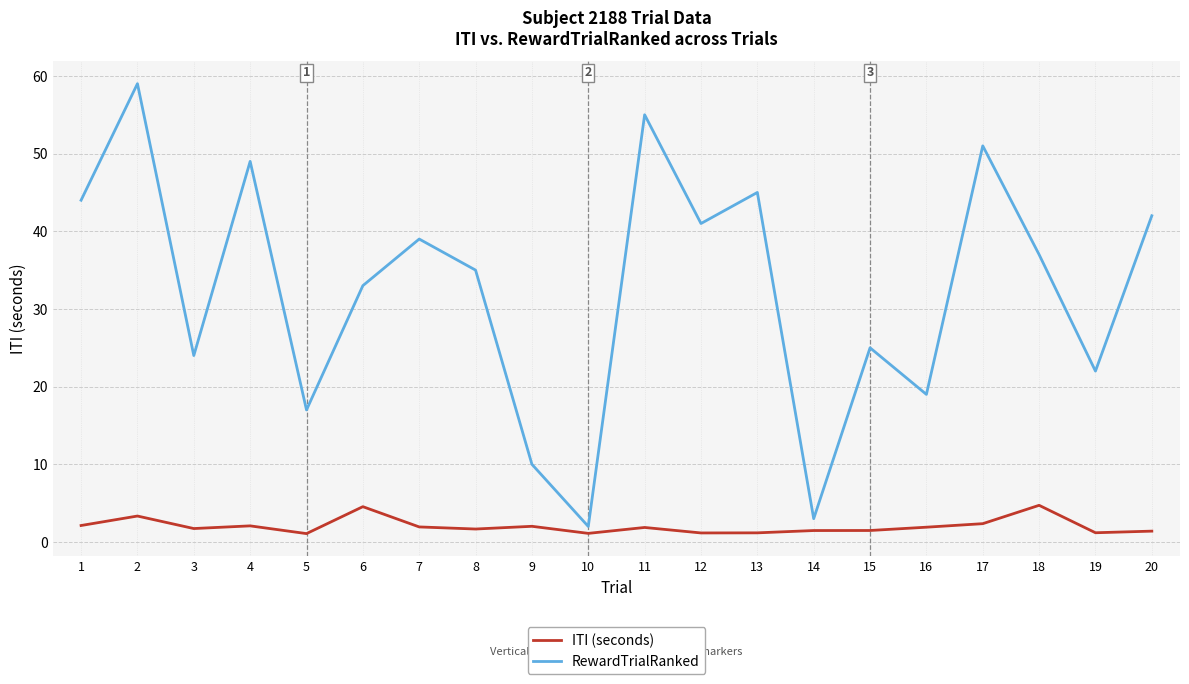

What is the maximum value for RewardTrialRanked?

59.0